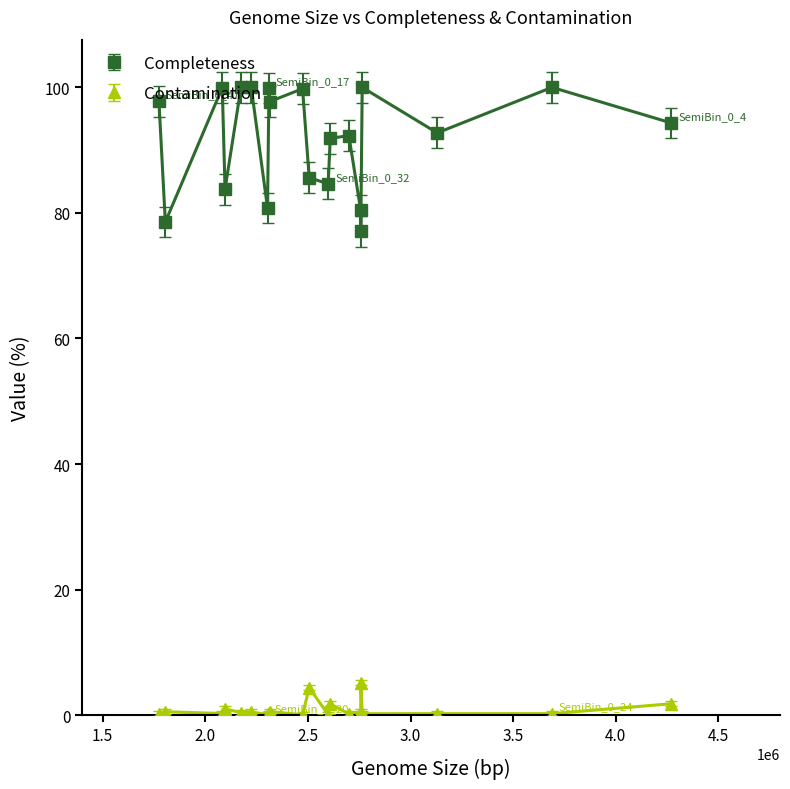

True or false: Completeness and Contamination intersect in this chart.

False